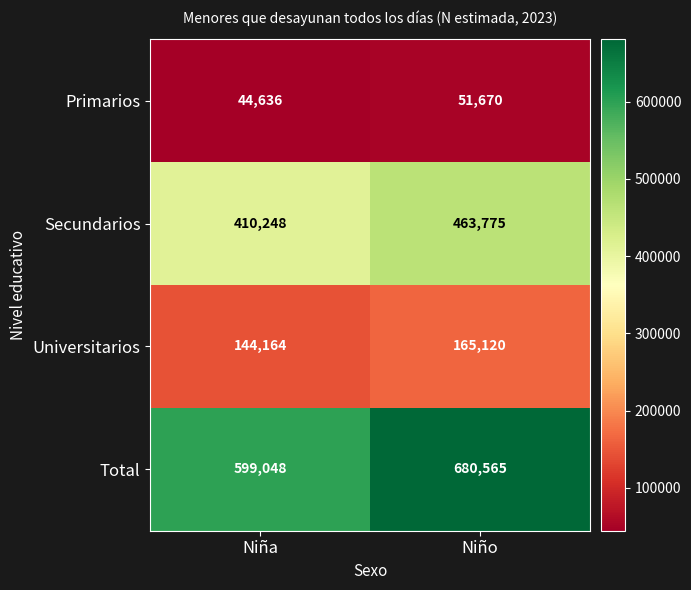

What is the lowest value of the Primarios series?

44636